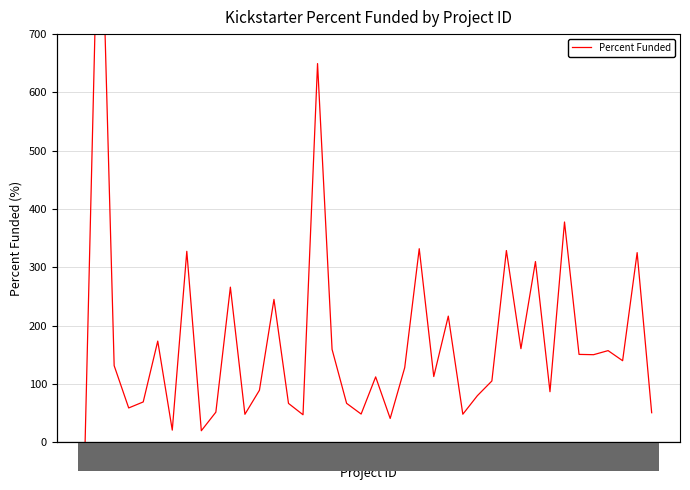

Reading left to right, list all the values displayed in this chart.

0=0.0	1=1040.0	2=131.5	3=59.0	4=69.3	5=173.6	6=21.0	7=327.6	8=19.9	9=51.7	10=266.1	11=48.1	12=89.3	13=245.1	14=66.8	15=47.3	16=649.5	17=159.4	18=66.9	19=48.5	20=112.2	21=41.0	22=128.1	23=332.0	24=112.8	25=216.4	26=48.2	27=80.0	28=105.2	29=328.9	30=160.6	31=310.0	32=86.8	33=377.8	34=150.8	35=150.3	36=157.3	37=140.0	38=325.3	39=50.8